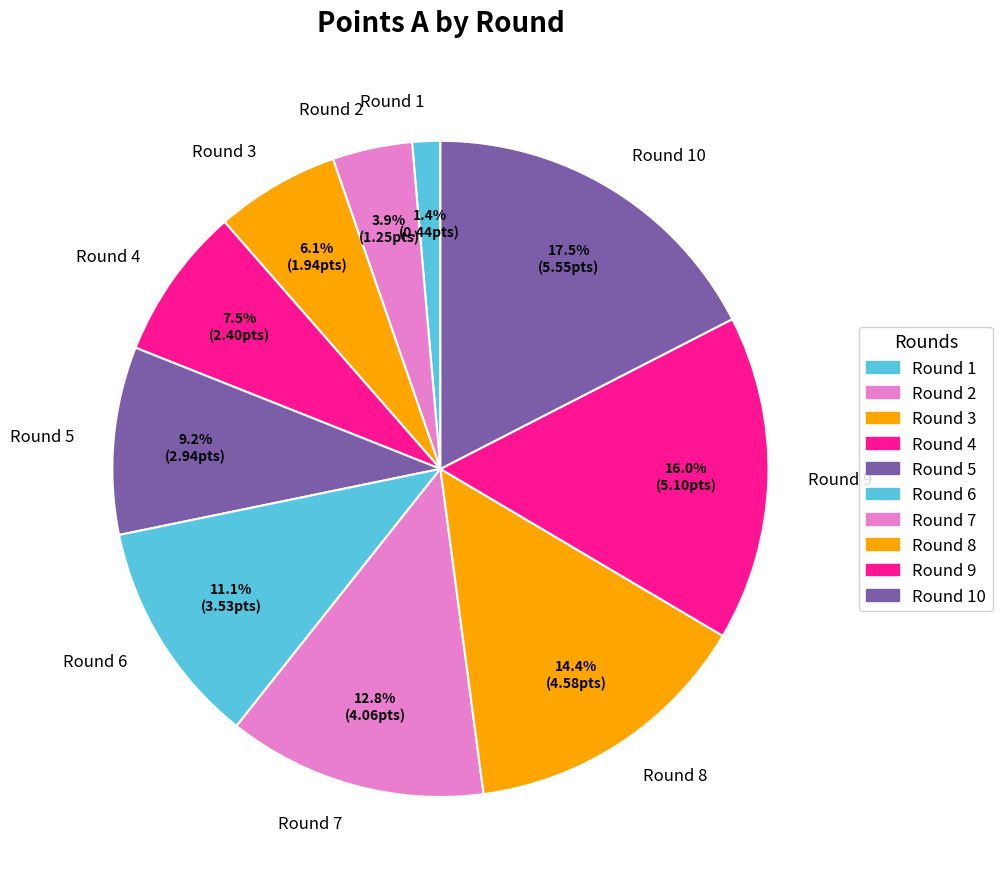

Which category has the smallest portion of the pie?

Round 1